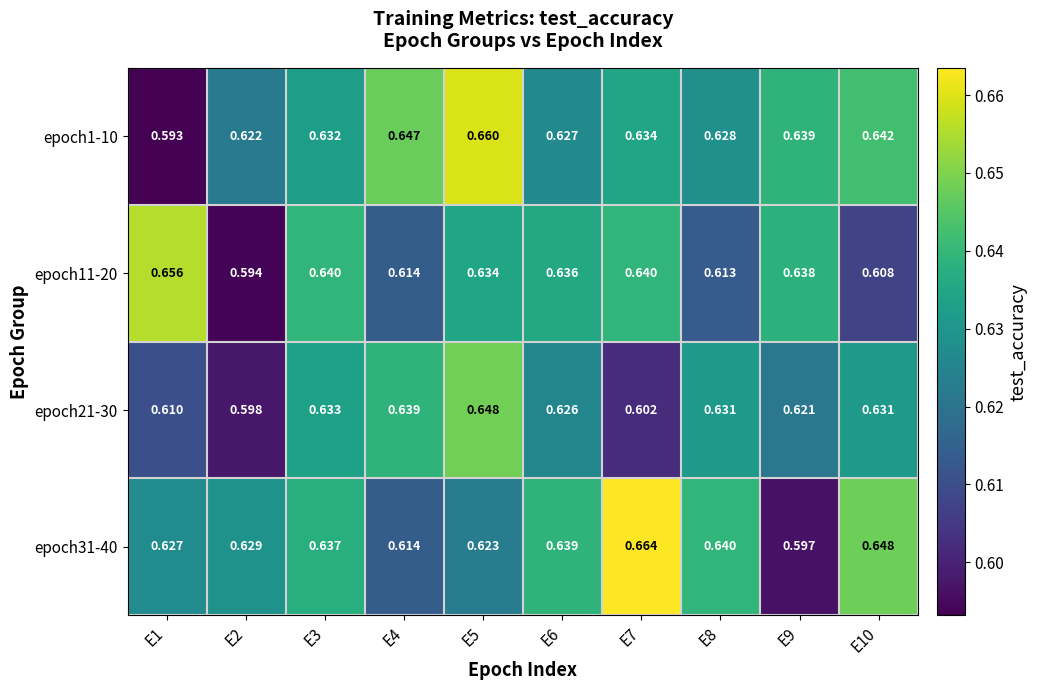

Is the value of epoch11-20 at E1 greater than the value of epoch21-30 at E4?

Yes